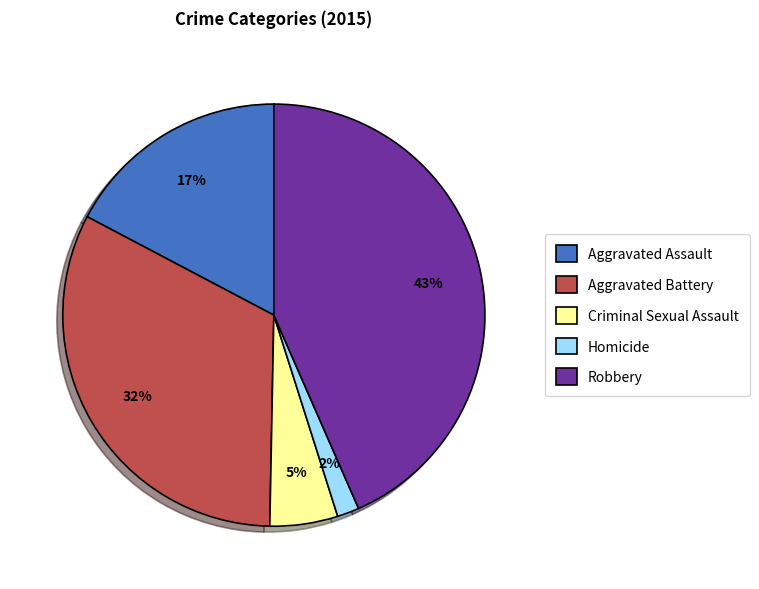

Is it true that Criminal Sexual Assault is 13% of the pie?

False